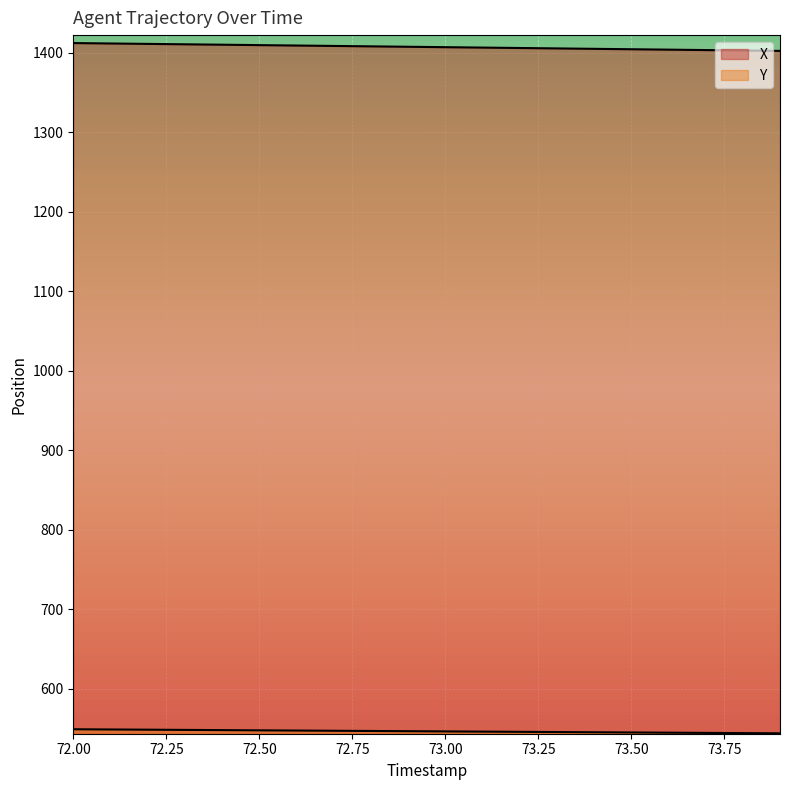

What is the smallest value displayed?

543.9